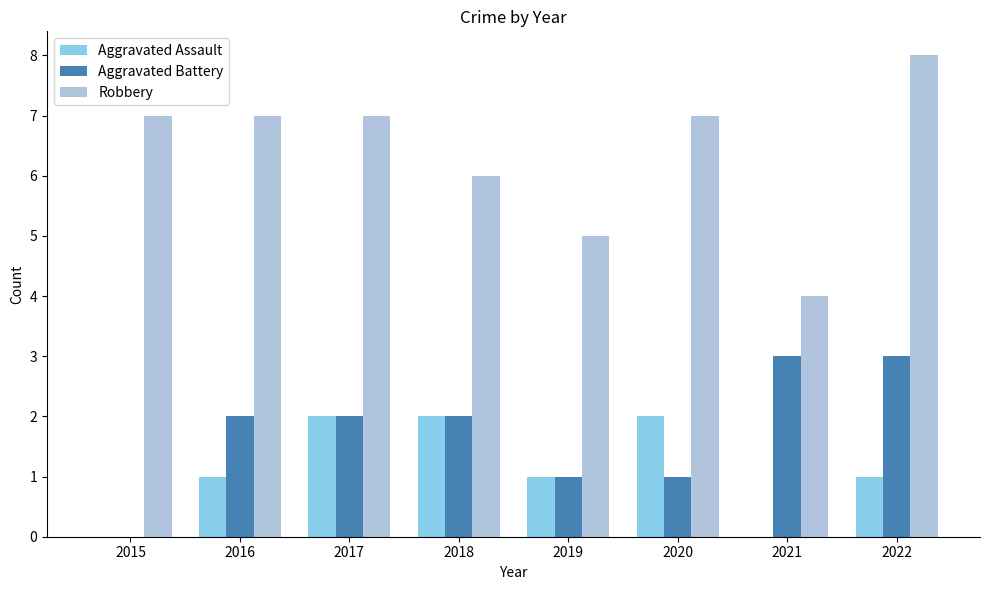

The Robbery series shows 12 at 2020. True or false?

False